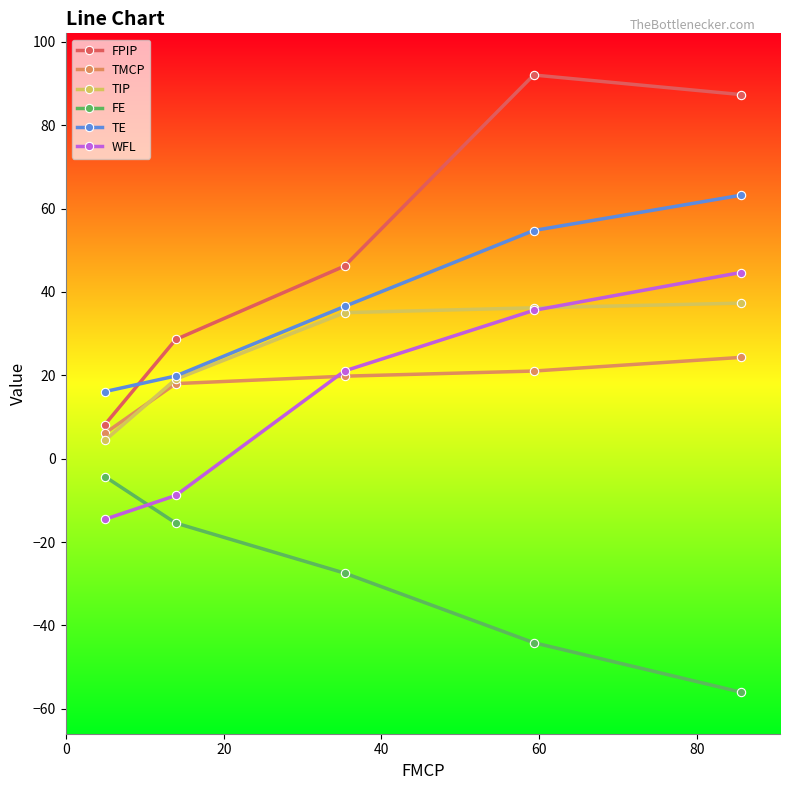

List the series in order of their peak value, lowest first.

FE, TMCP, TIP, WFL, TE, FPIP